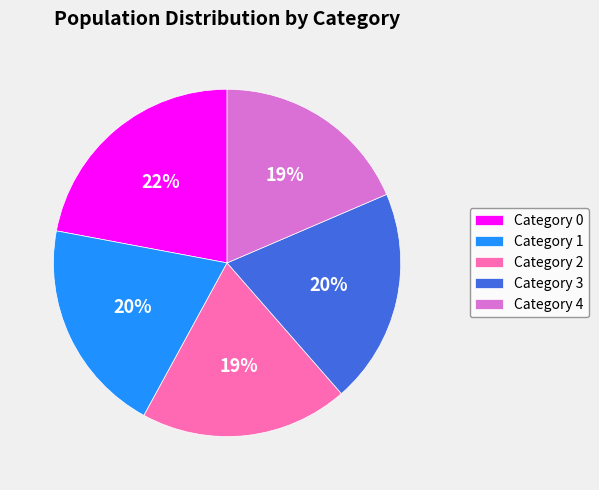

How many segments does this pie chart have?

5